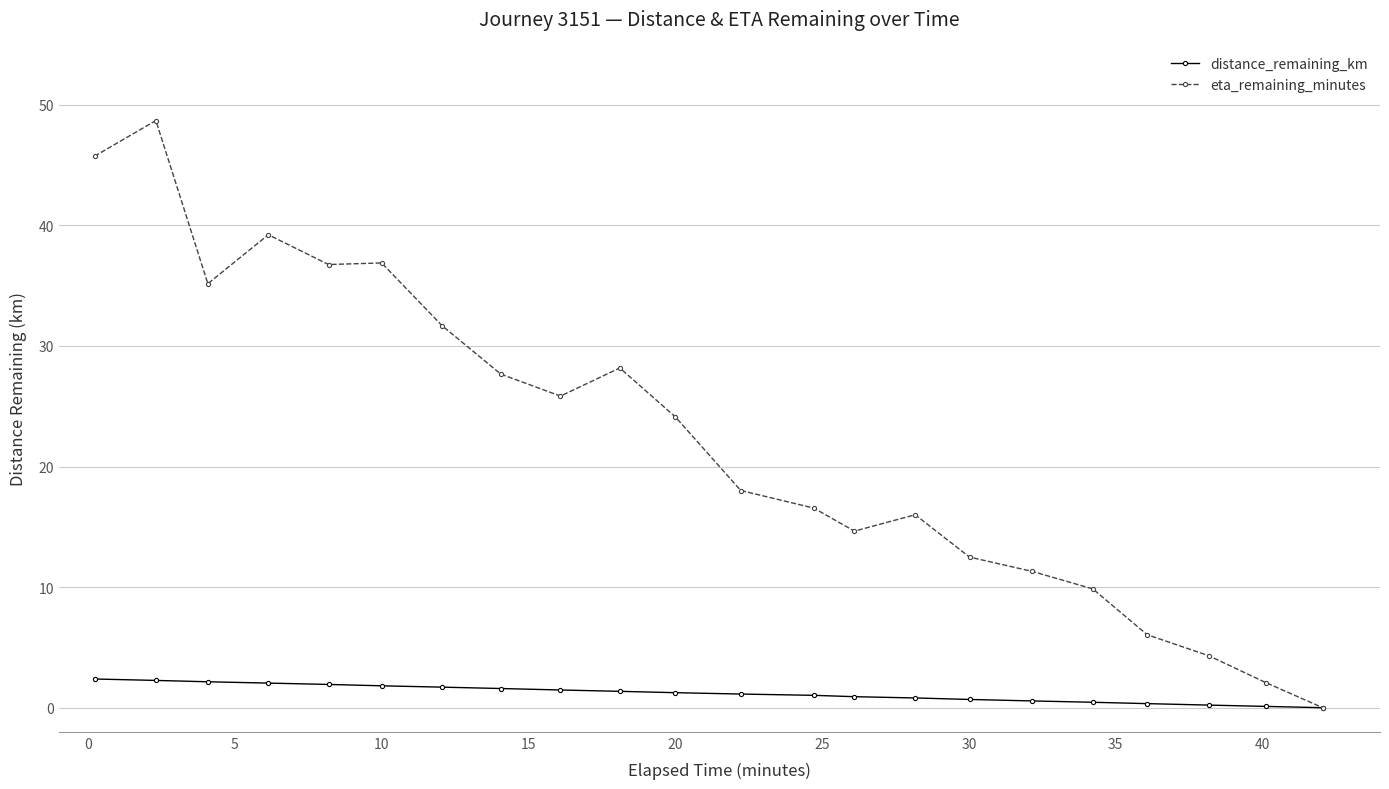

Which series has the largest range (max minus min)?

eta_remaining_minutes